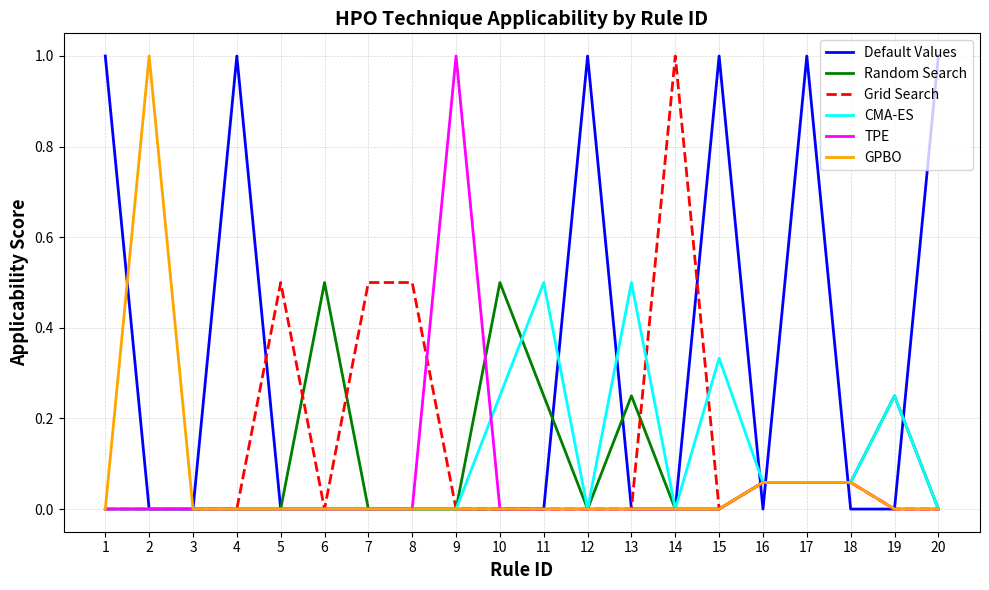

What is the maximum value for GPBO?

1.0